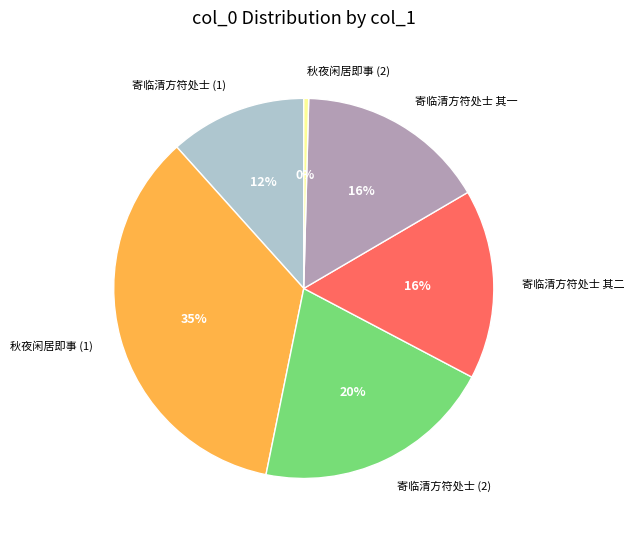

What is the ratio of the value at 秋夜闲居即事 (1) to the value at 寄临清方符处士 其二?

2.2